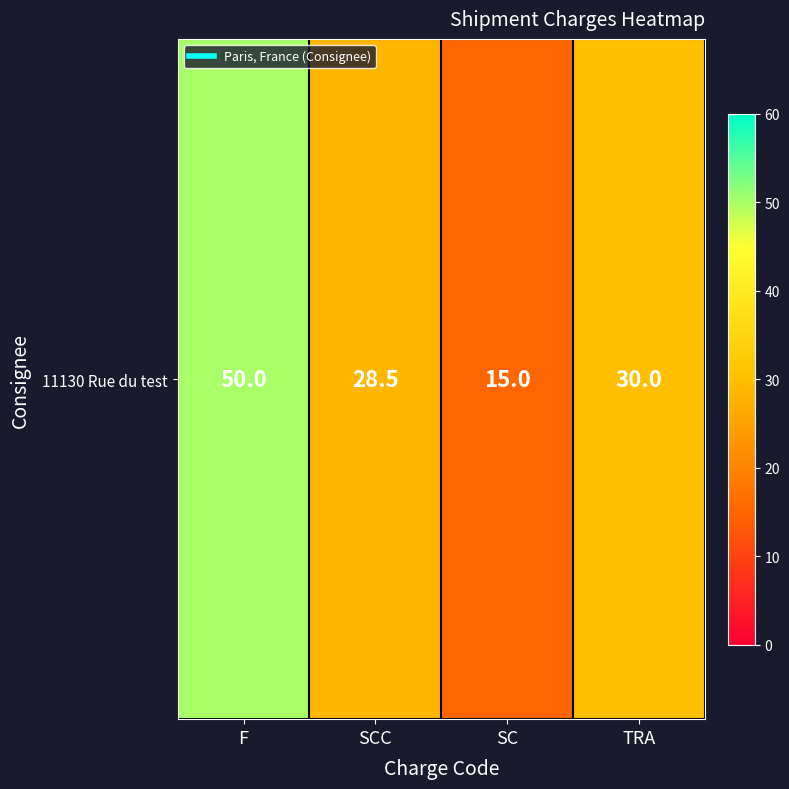

What is the smallest value displayed?

15.0